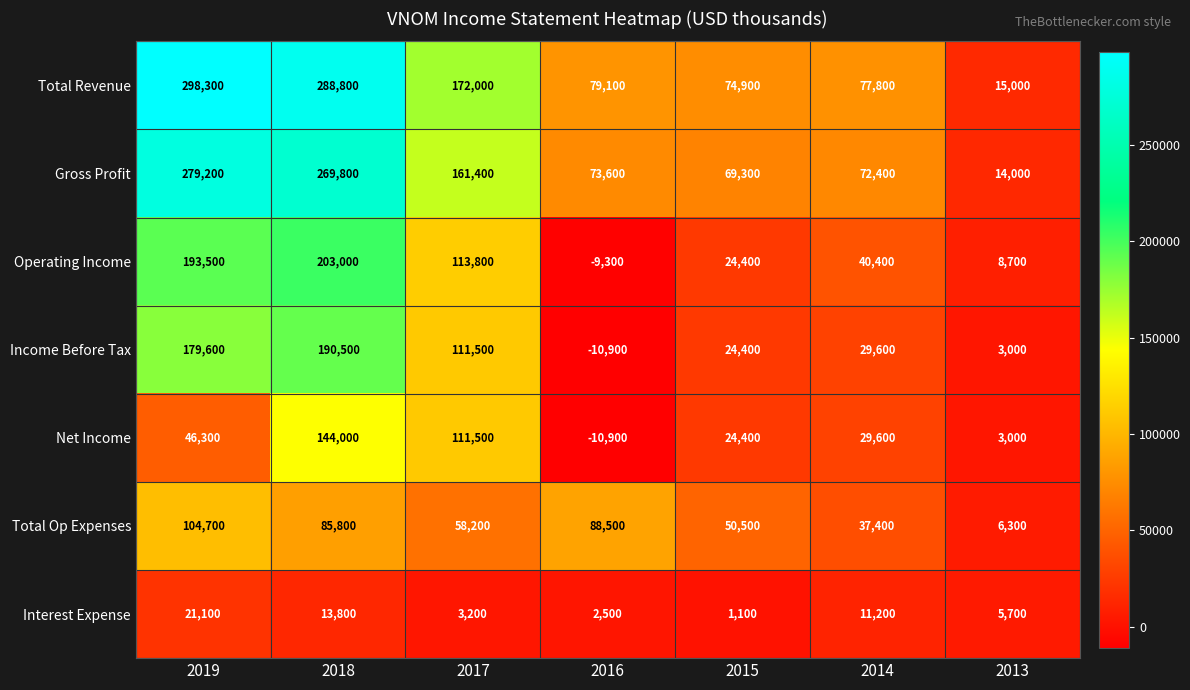

Is the value of Gross Profit at 2014 greater than the value of Total Revenue at 2014?

No